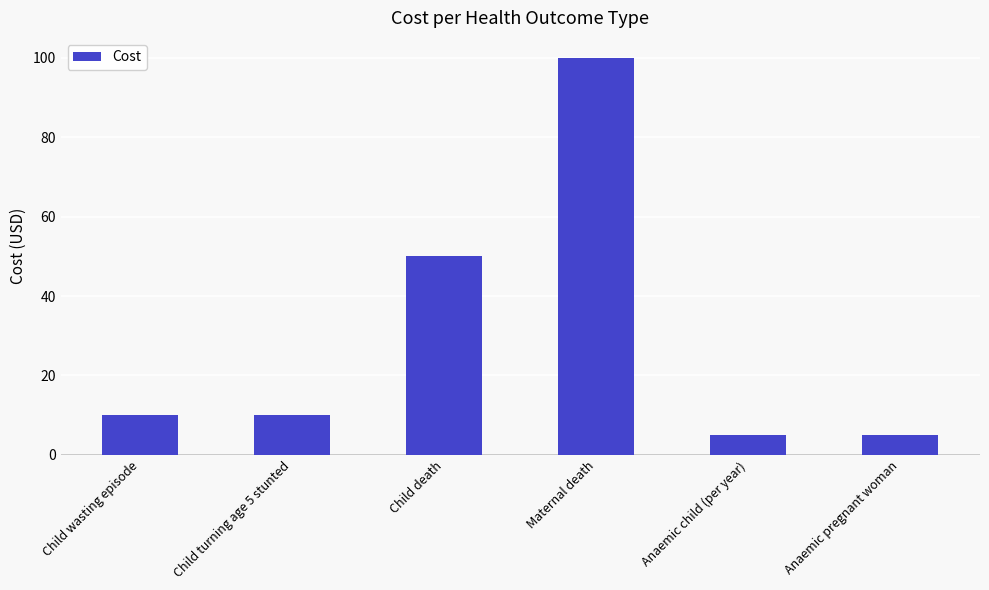

Count the number of categories in the chart.

6